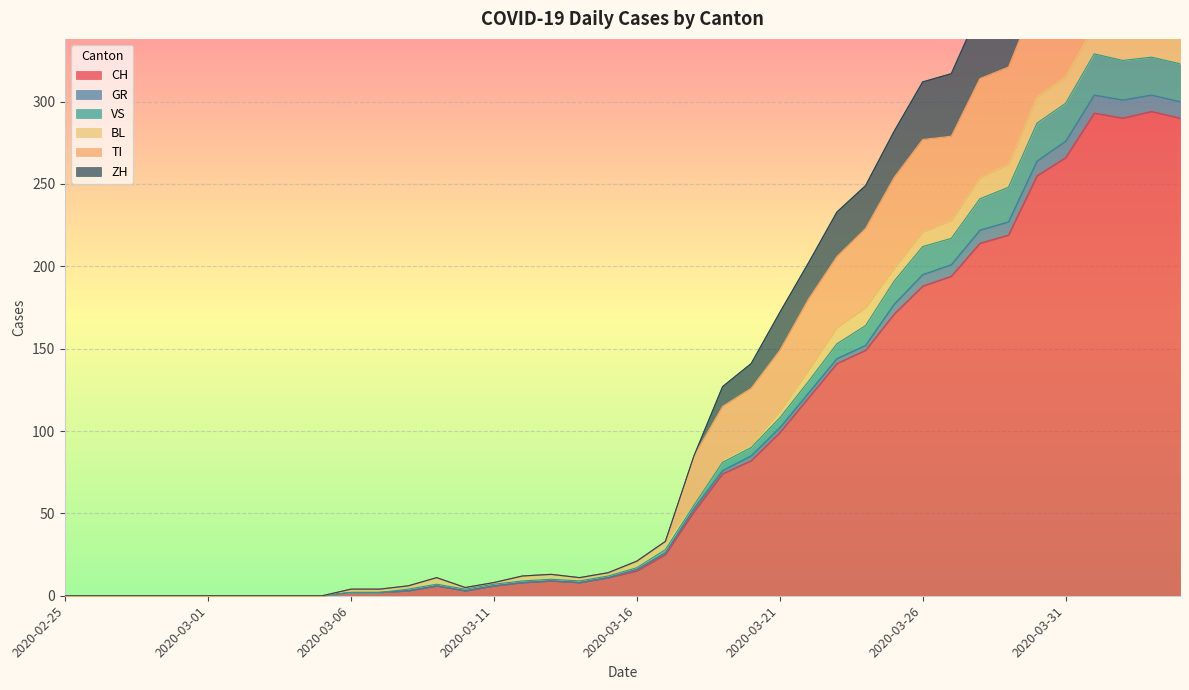

True or false: CH has a value of 99 at 2020-03-26.

False